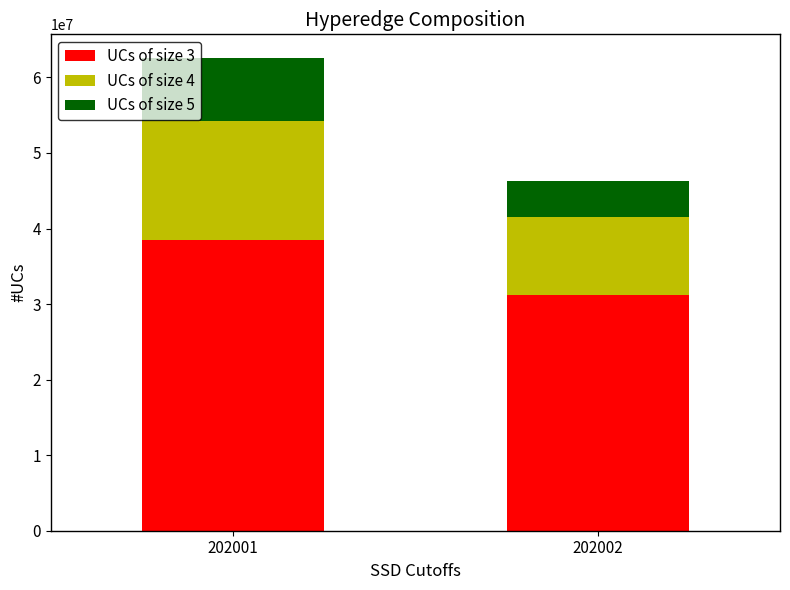

At which category is the sum across all series the highest?

202001